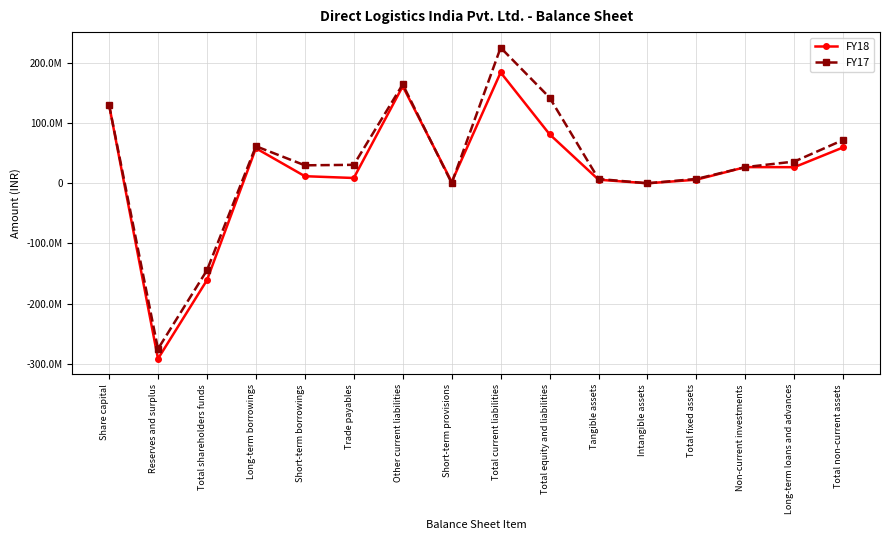

Is the value of FY17 at Other current liabilities greater than the value of FY18 at Short-term provisions?

Yes